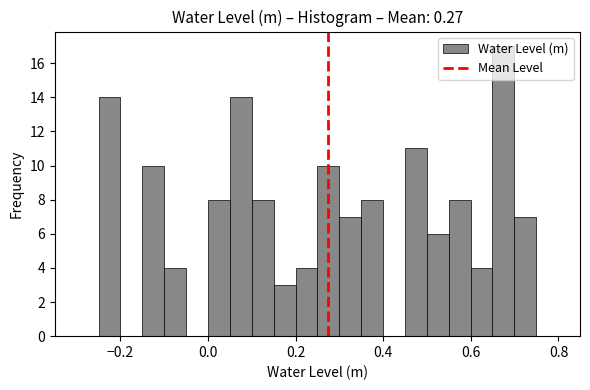

Around what value on the x-axis is the tallest bar? Give the approximate position of its centre, as read against the axis.

0.68